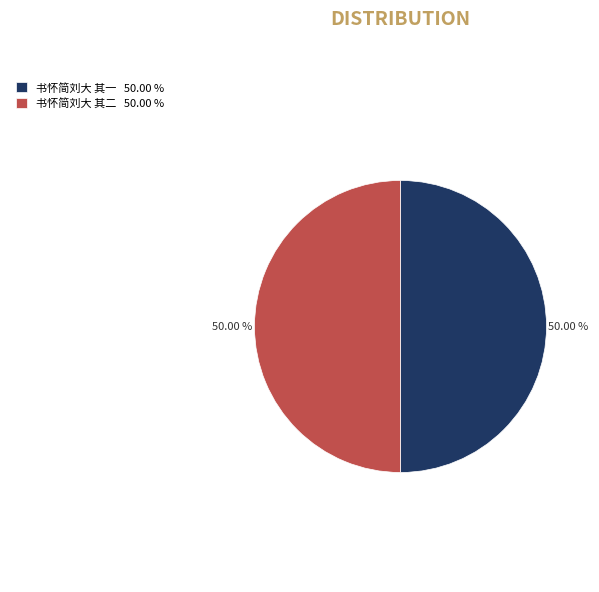

What portion of the pie excludes 书怀简刘大 其二?

50.0%